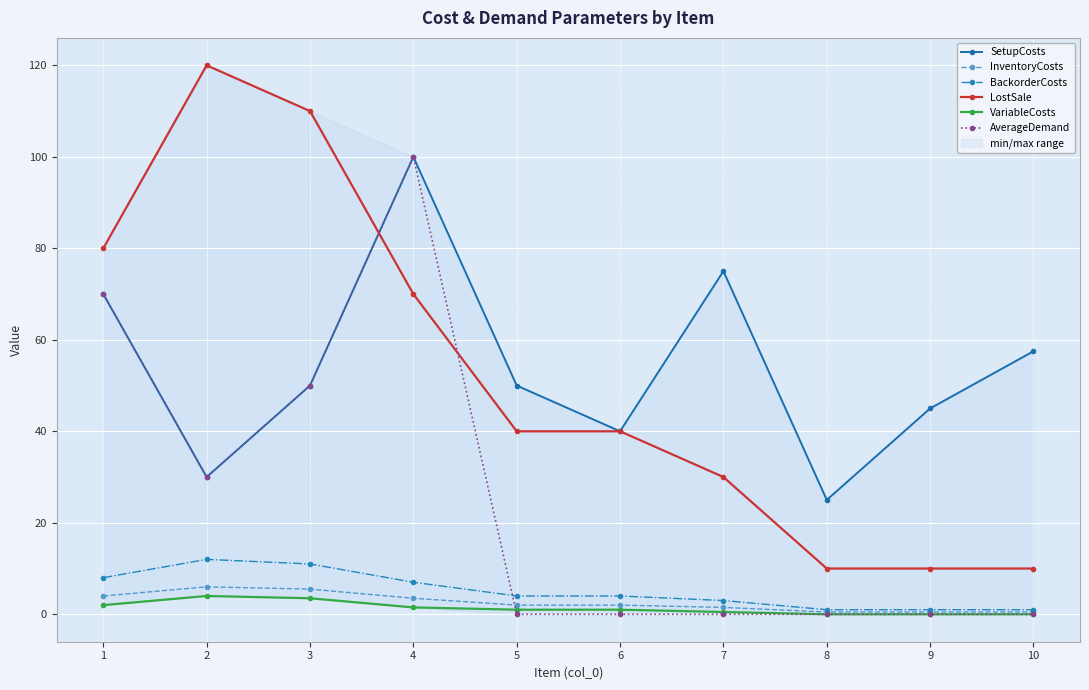

True or false: LostSale and BackorderCosts cross at least once.

False